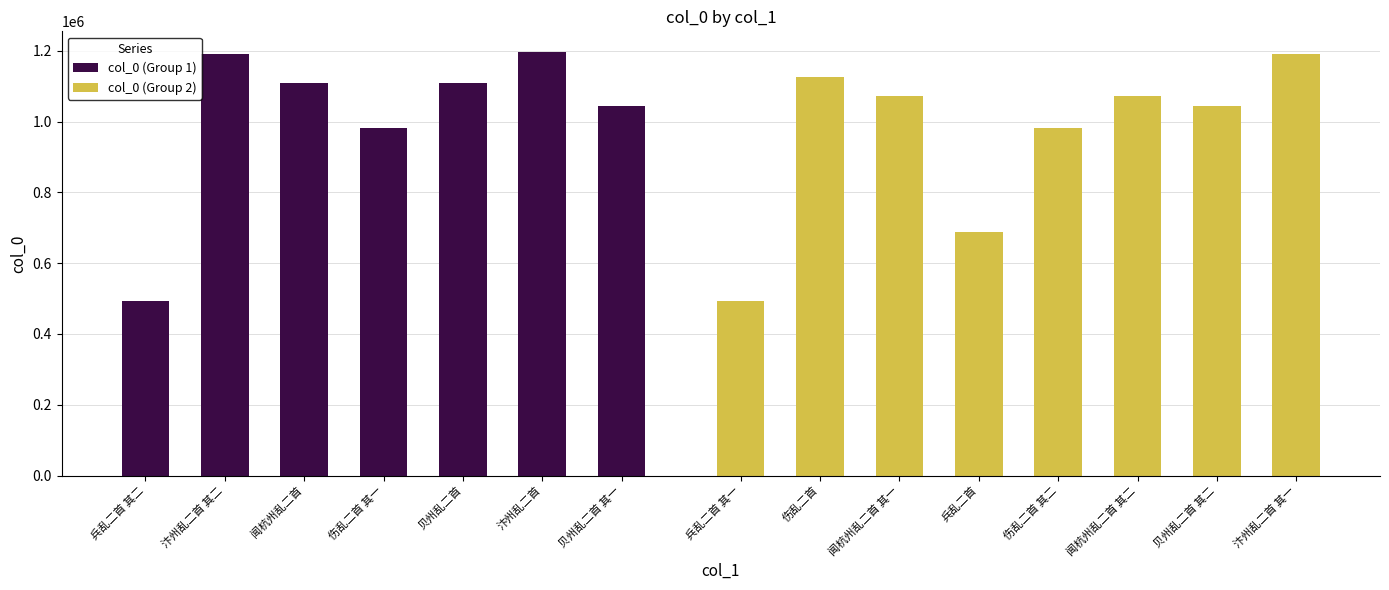

What is the sum of the values at 贝州乱二首 and 汴州乱二首?

2304770